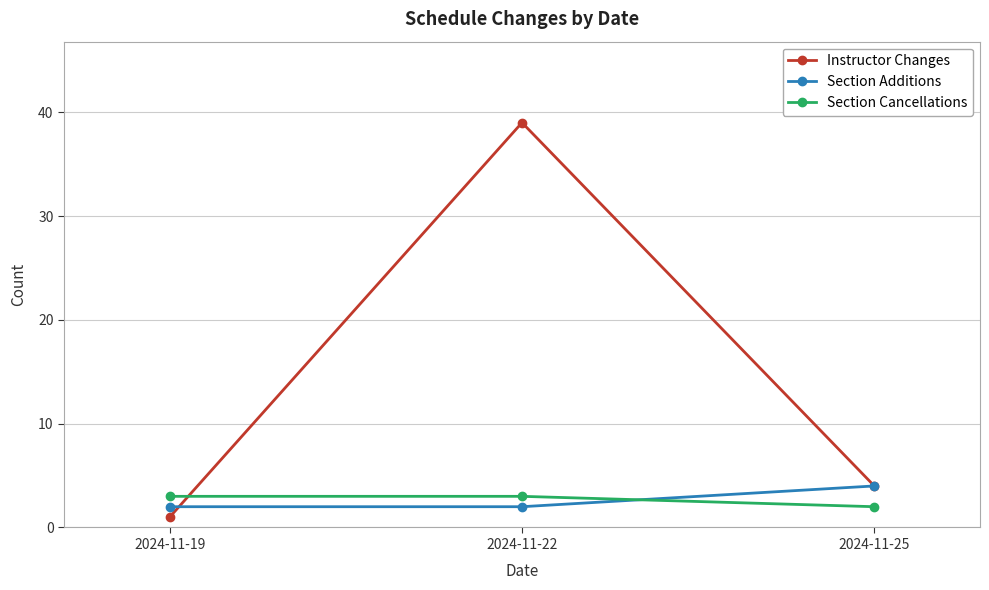

The value of Section Cancellations at 2024-11-19 is 1. True or false?

False